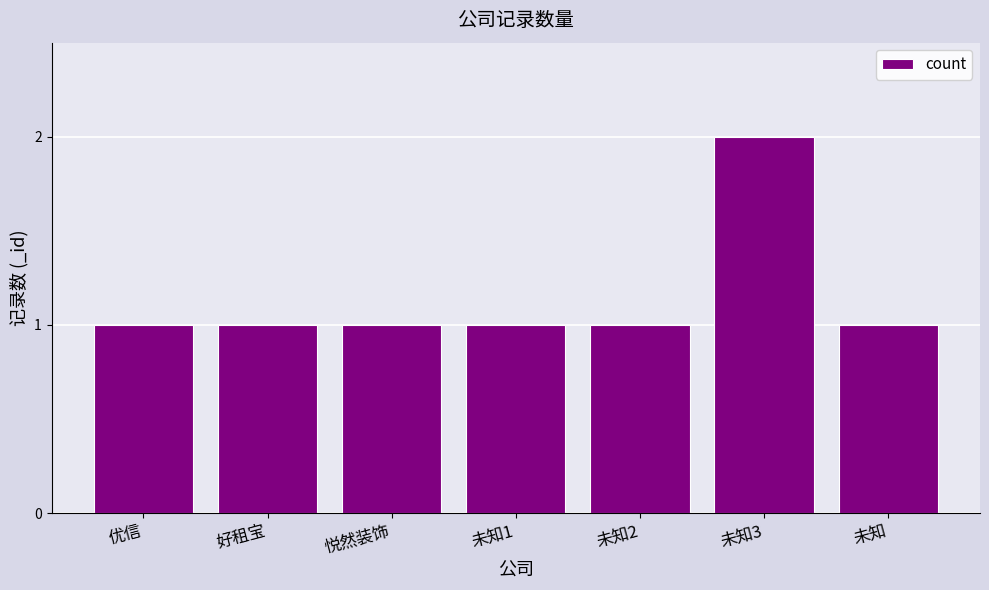

Count the number of data series in this chart.

1